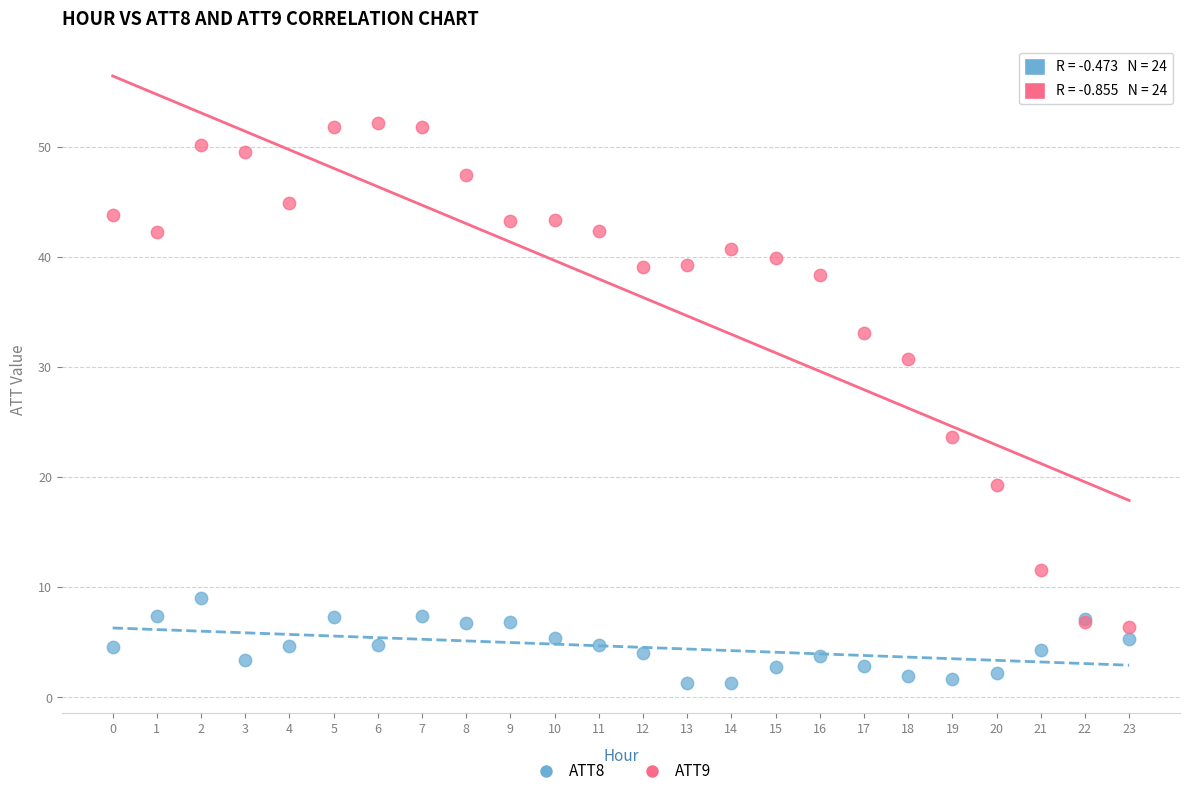

Which series reaches the minimum Y coordinate?

ATT8